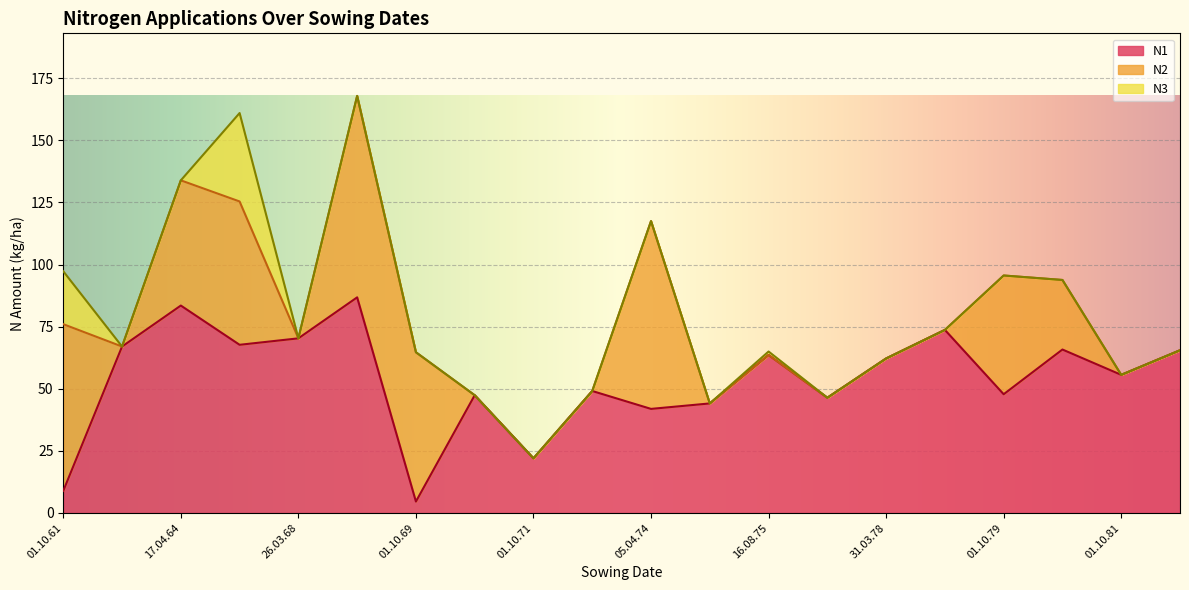

Which series ends up on top after the final intersection of N2 and N1?

N1